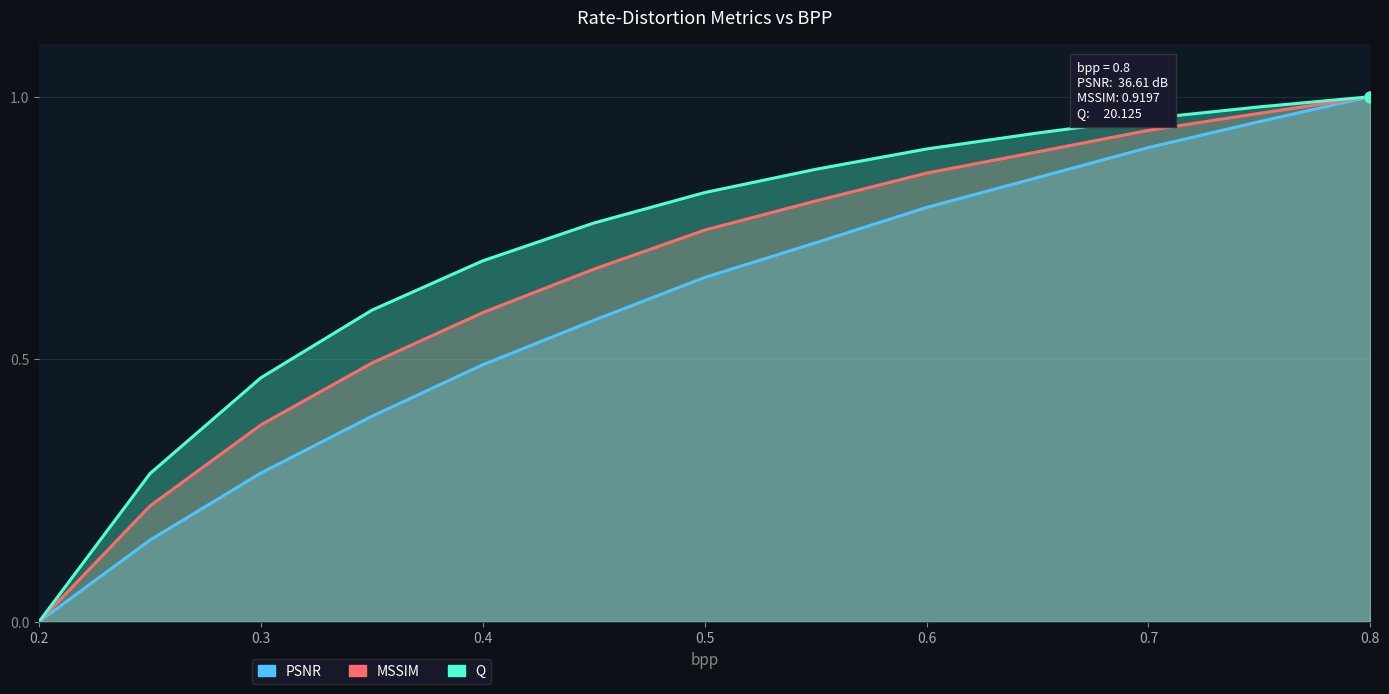

What is the total value across all series at 0.3?

1.1